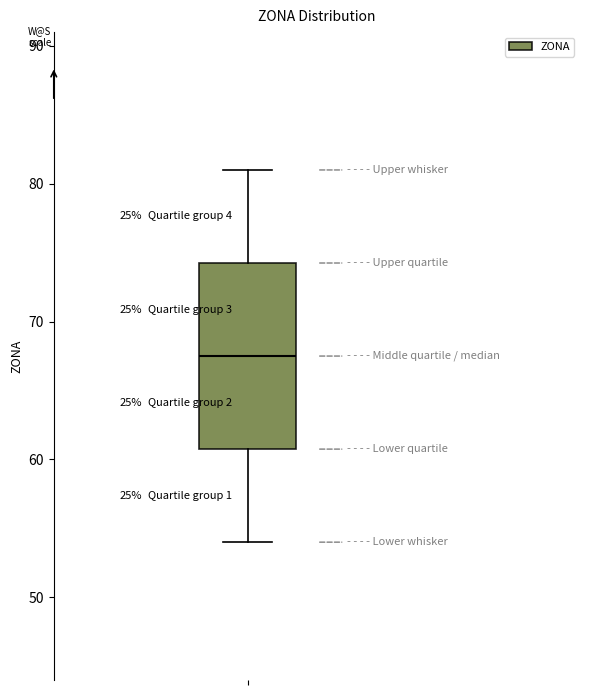

Where is the lower edge of the box on the y-axis? The values are not printed on the chart, so give them approximately, as read against the axis.

61